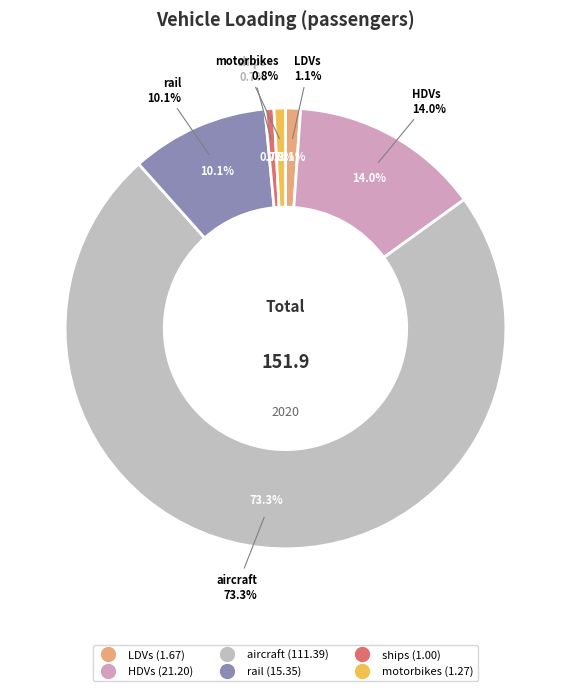

How much of the chart is everything except HDVs?

86.0%